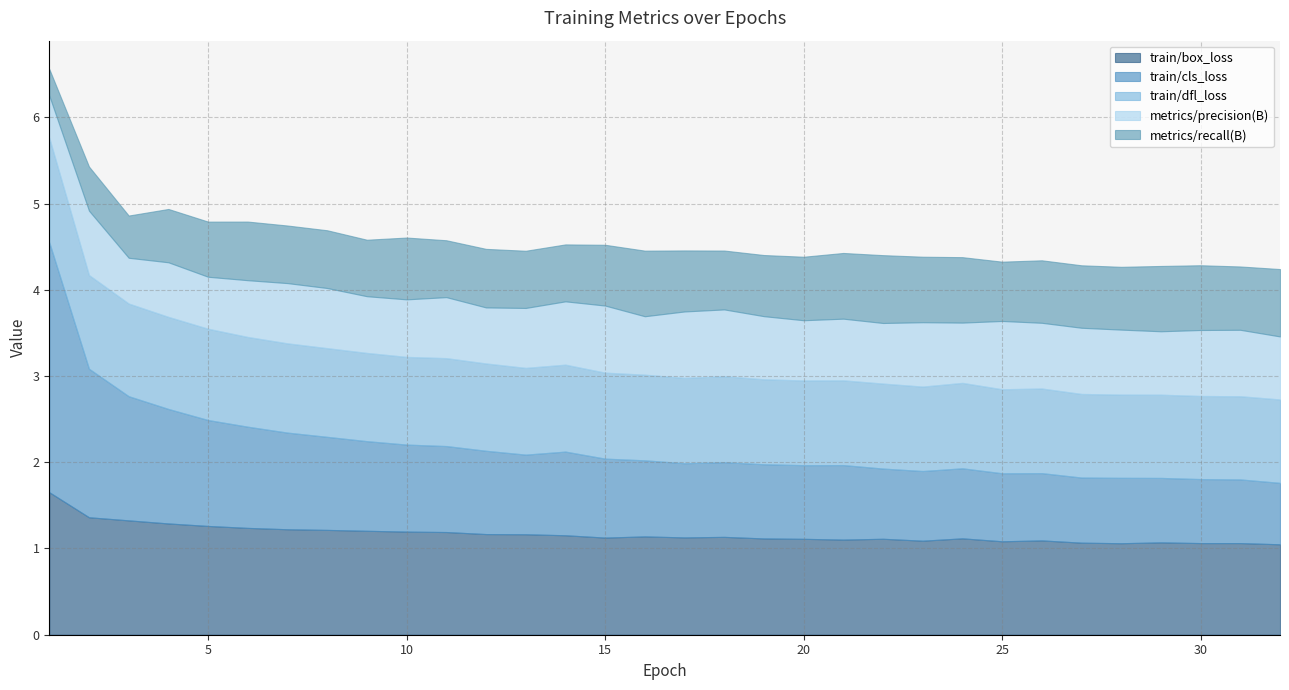

Where is train/dfl_loss nearest to the value 1?

18